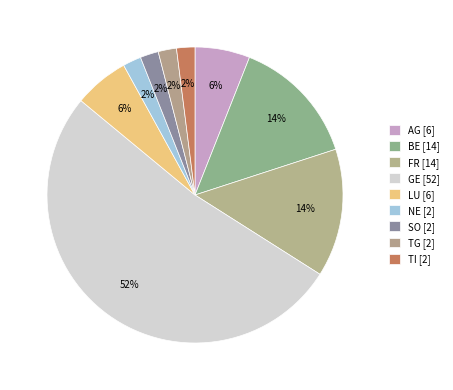

What percentage is NOT represented by SO?

98.0%